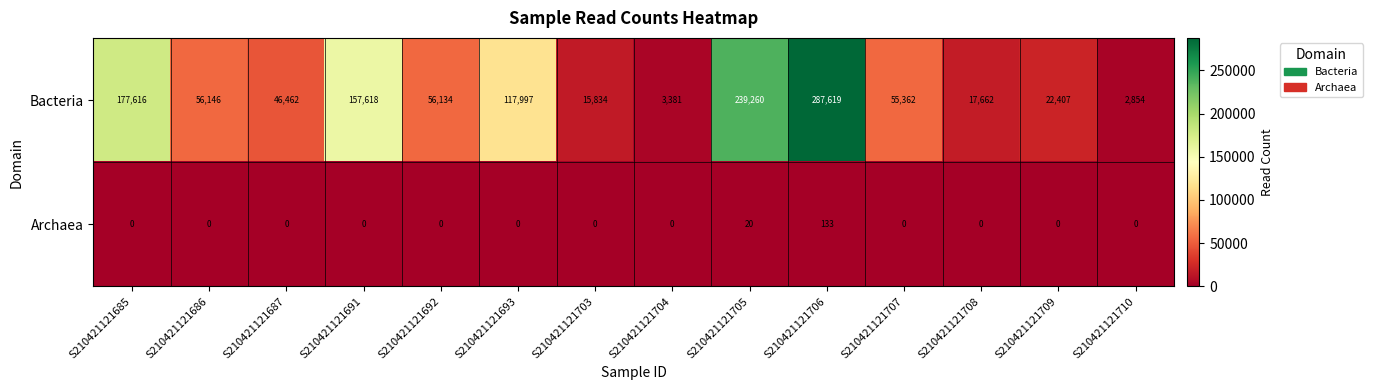

Reading left to right, transcribe all the data shown in this chart.

Bacteria: S210421121685=177616	S210421121686=56146	S210421121687=46462	S210421121691=157618	S210421121692=56134	S210421121693=117997	S210421121703=15834	S210421121704=3381	S210421121705=239260	S210421121706=287619	S210421121707=55362	S210421121708=17662	S210421121709=22407	S210421121710=2854
Archaea: S210421121685=0	S210421121686=0	S210421121687=0	S210421121691=0	S210421121692=0	S210421121693=0	S210421121703=0	S210421121704=0	S210421121705=20	S210421121706=133	S210421121707=0	S210421121708=0	S210421121709=0	S210421121710=0